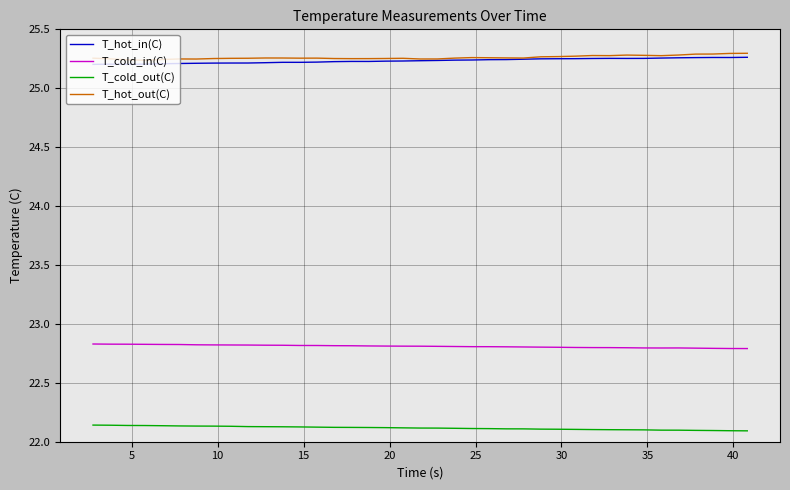

True or false: T_cold_out(C) and T_hot_out(C) cross at least once.

False